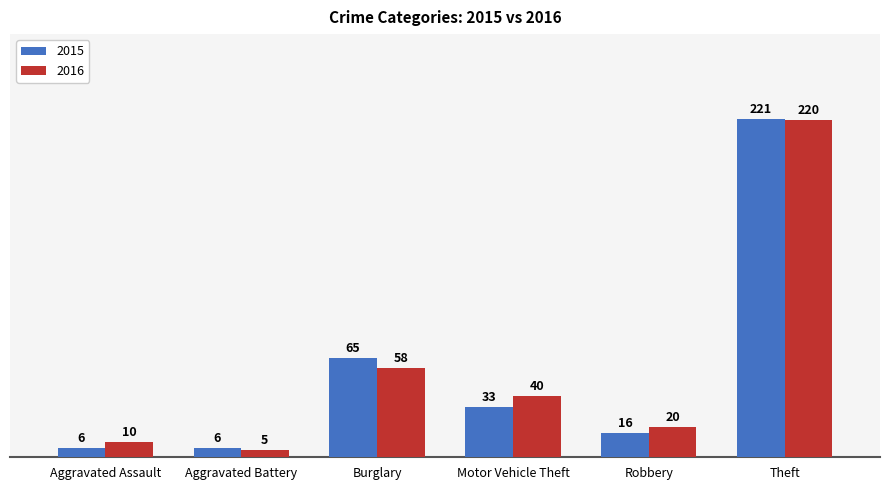

Which label corresponds to the smallest value in the chart?

Aggravated Battery